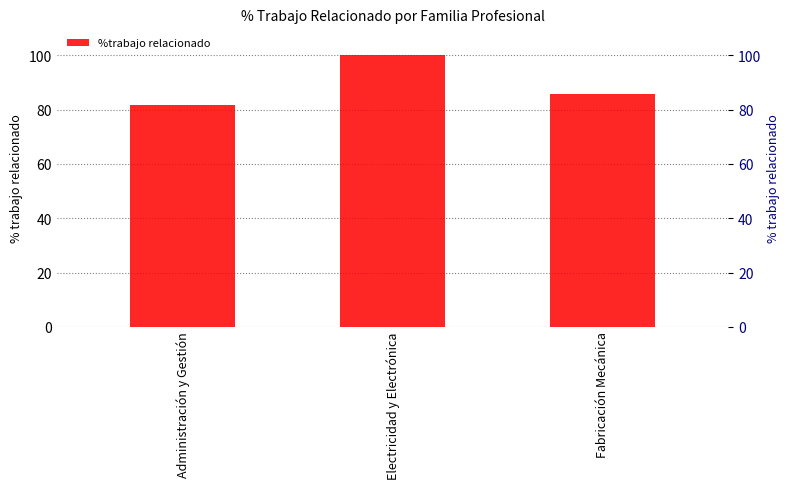

The chart shows a value of 147.0 at Administración y Gestión. True or false?

False